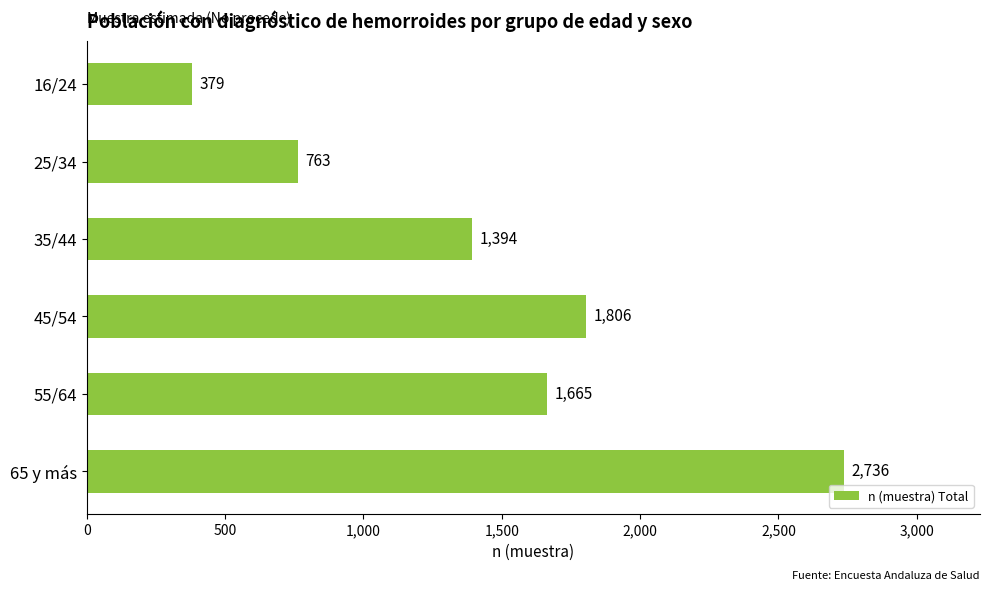

True or false: the data shows 895 at 45/54.

False